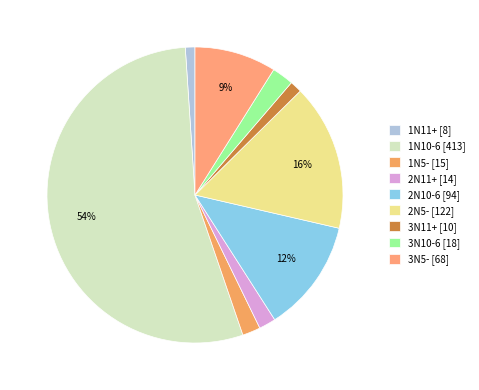

To the nearest percent, what is the average slice percentage?

11%